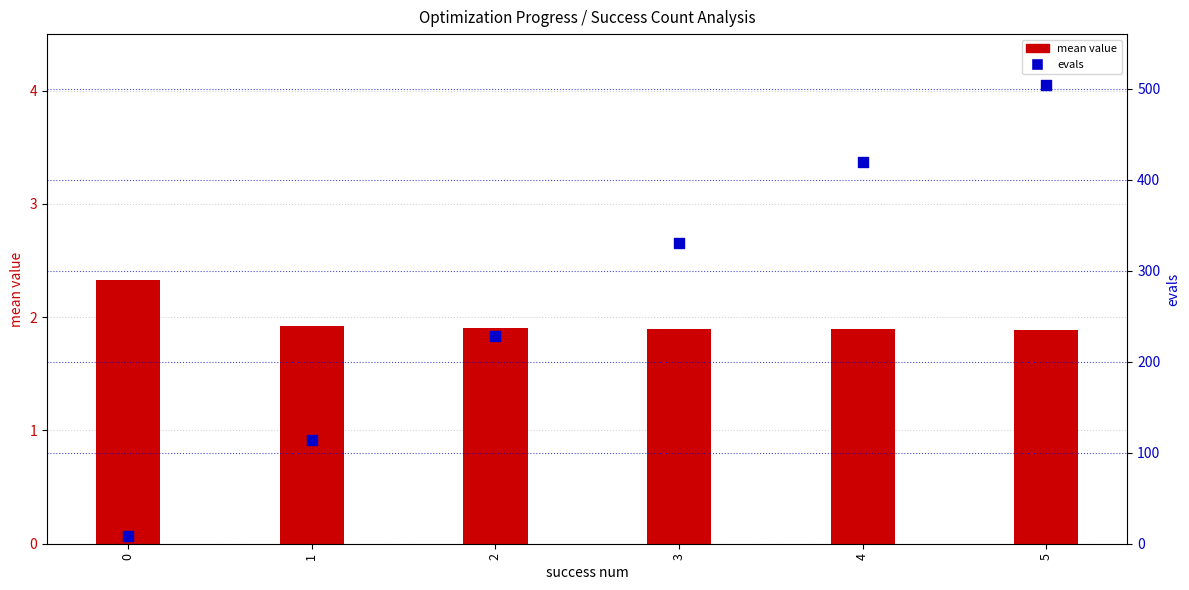

Which series contains the lowest Y value?

mean